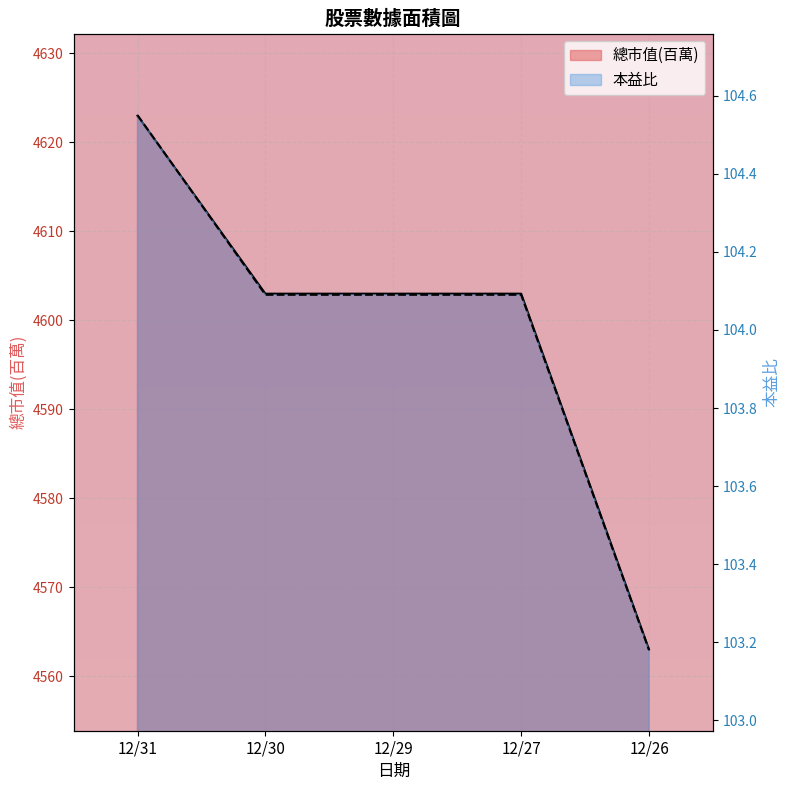

Which series has the largest total across all categories?

總市值(百萬)